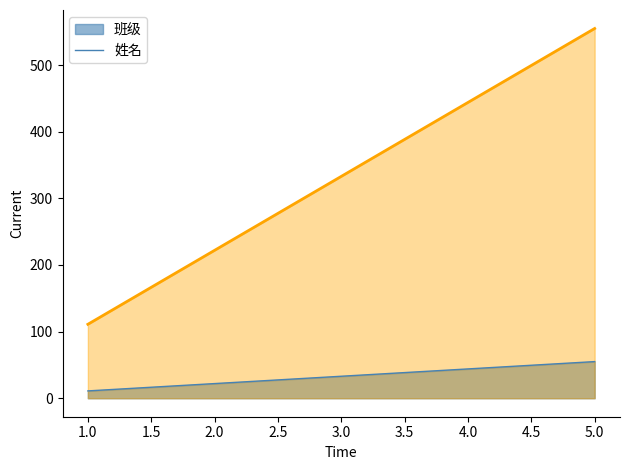

Rank the series by their maximum value, from lowest to highest.

班级, 姓名